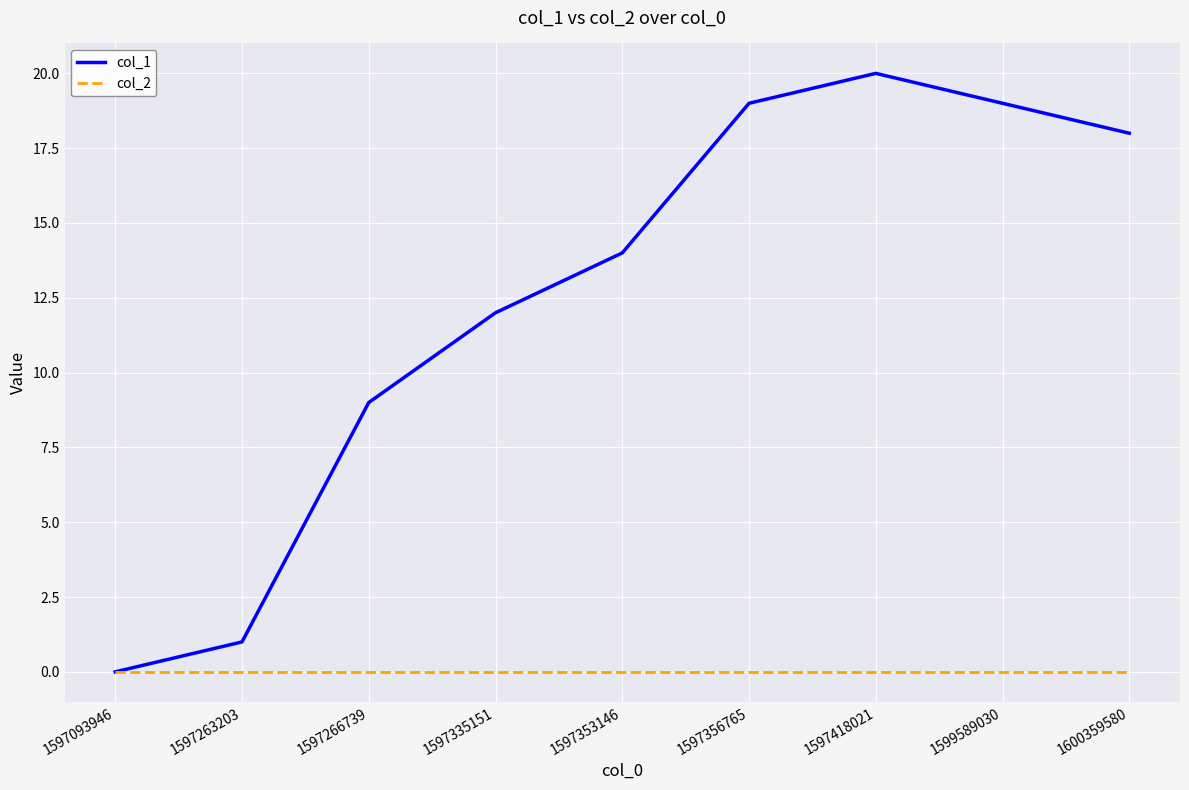

What is the difference between the maximum and minimum values in the col_1 series?

20